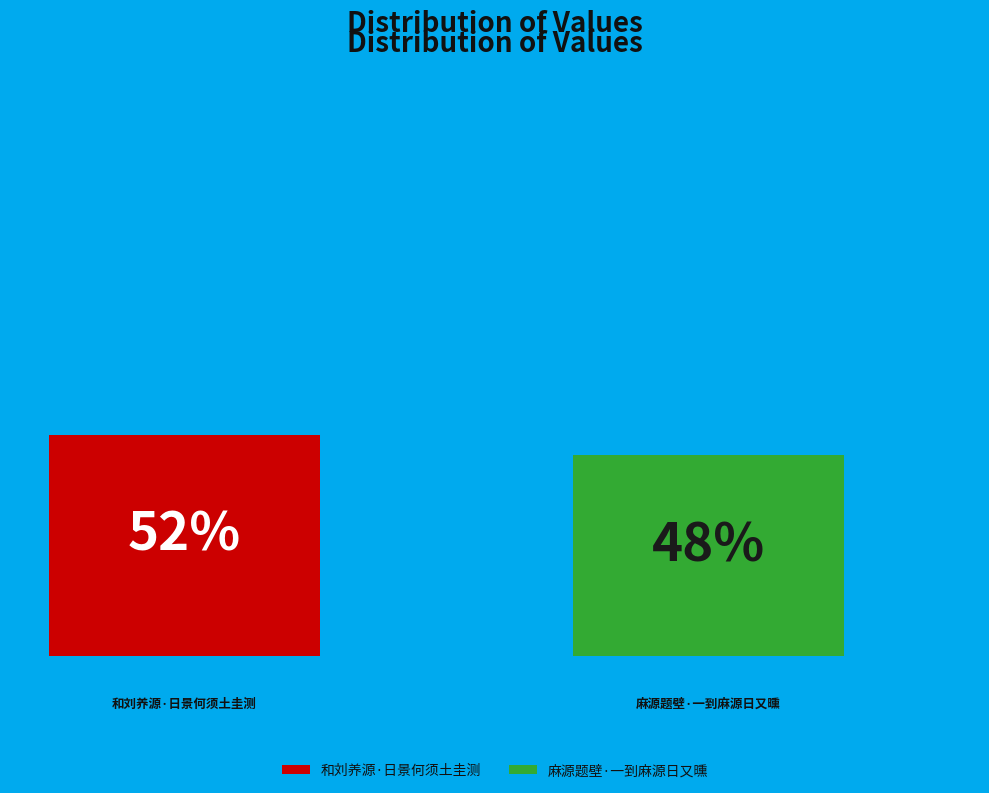

What percentage do 麻源题壁·一到麻源日又曛 and 和刘养源·日景何须土圭测 together represent?

100.0%